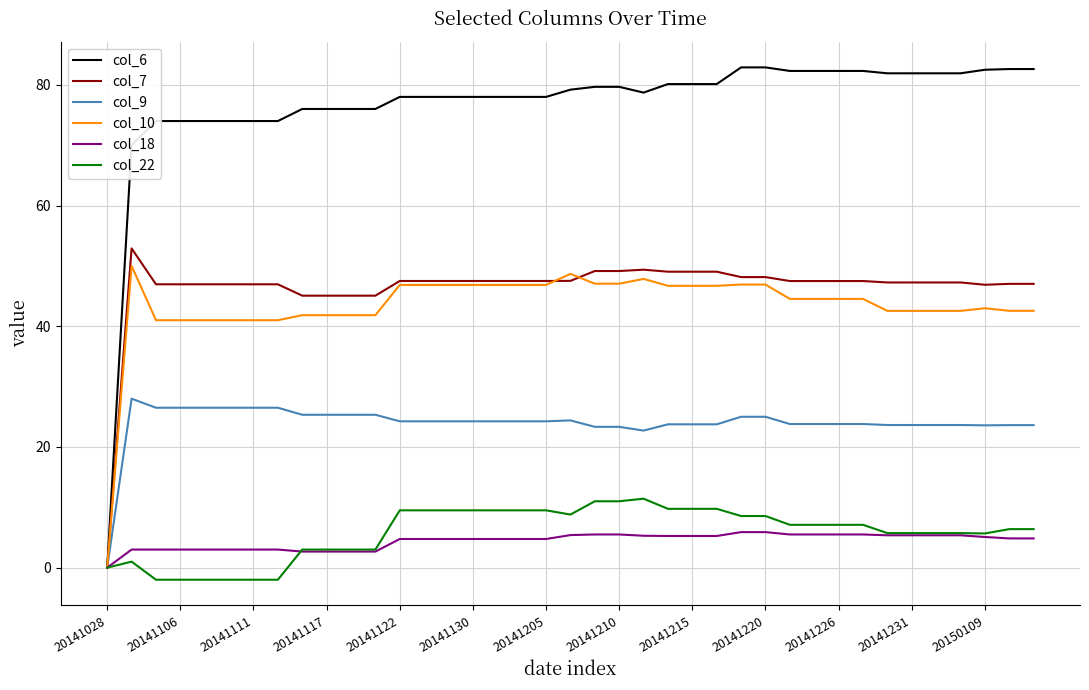

What is the maximum value for col_10?

50.0